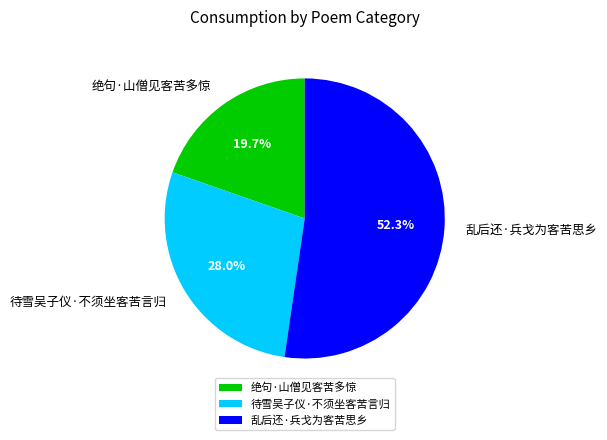

Which slice is the smallest?

绝句·山僧见客苦多惊